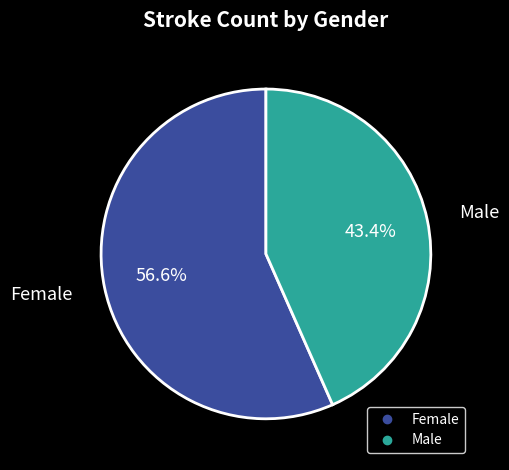

Does Female represent more than half of the total?

Yes